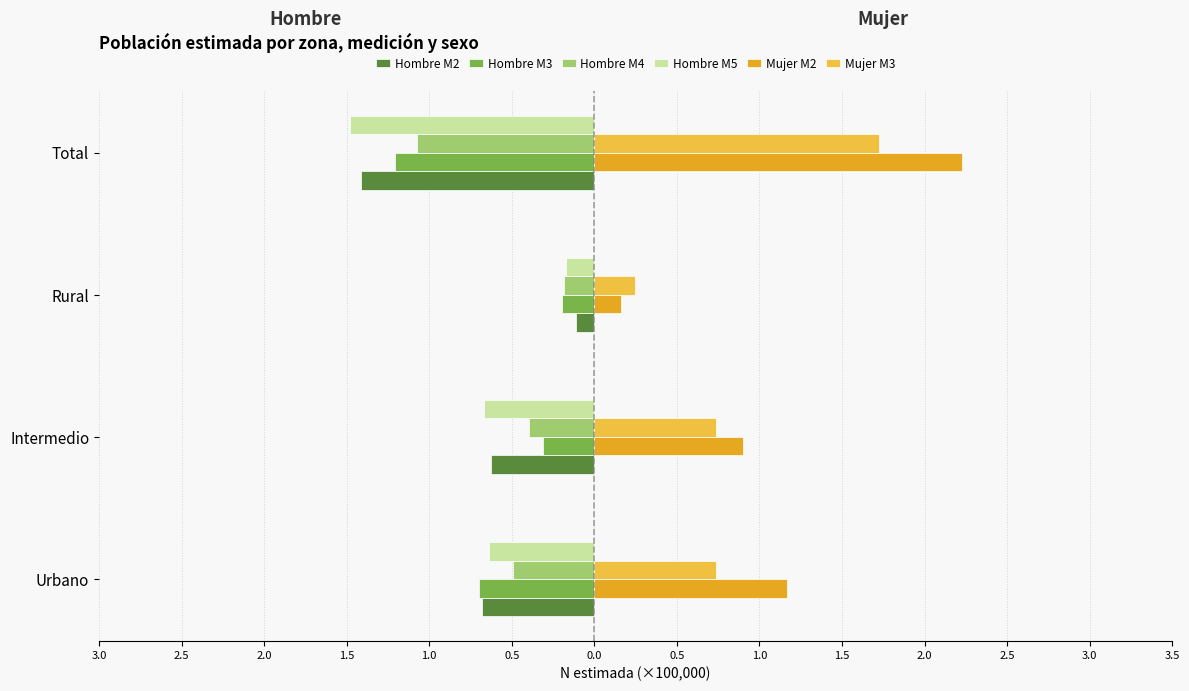

What are all the series names shown in the legend?

Hombre M2, Hombre M3, Hombre M4, Hombre M5, Mujer M2, Mujer M3